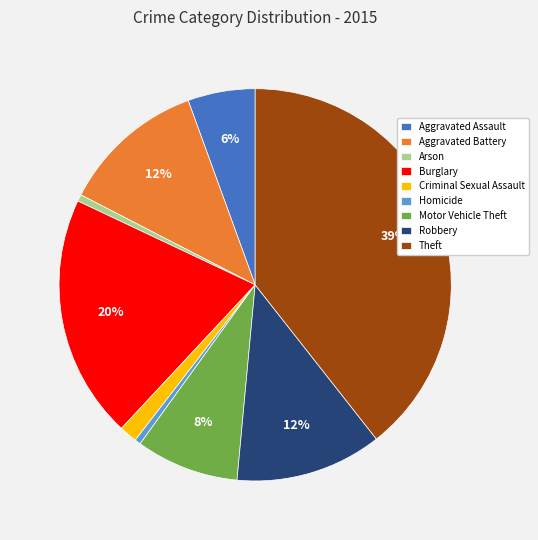

Do Burglary and Arson together represent more than half of the pie?

No